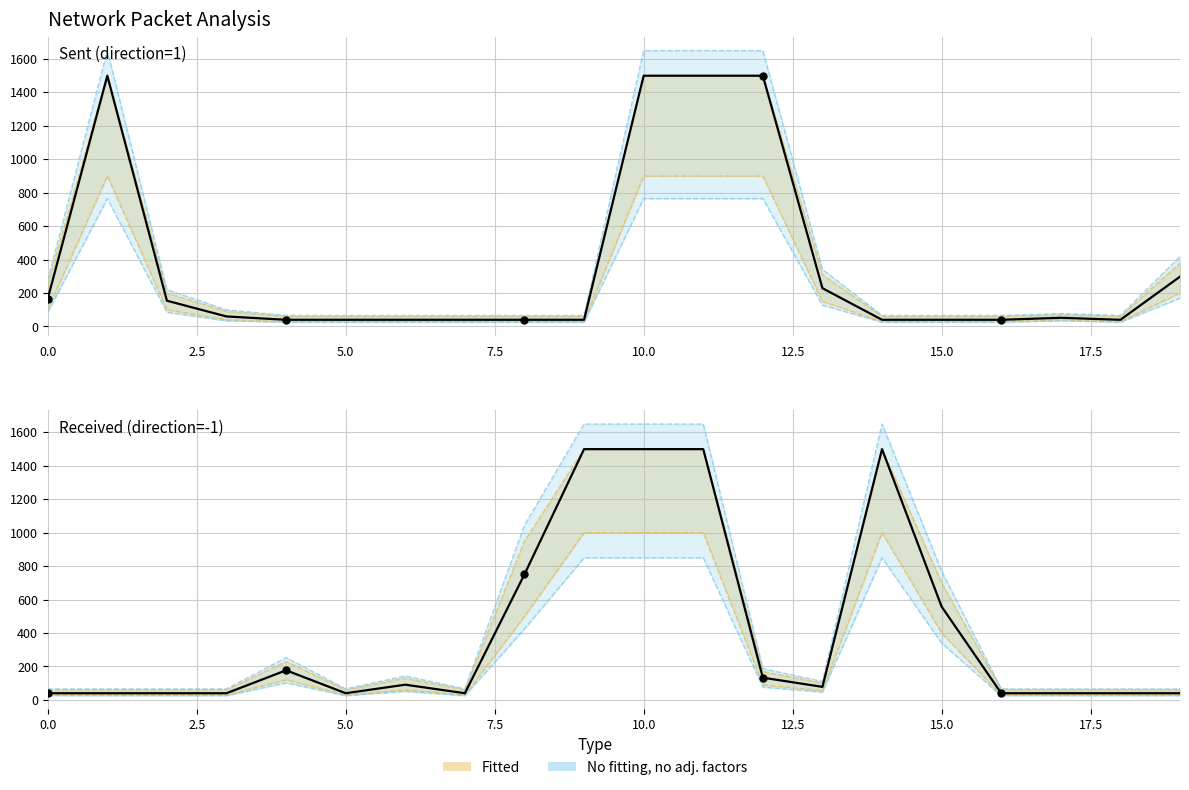

At how many categories does at least one series exceed 238?

9